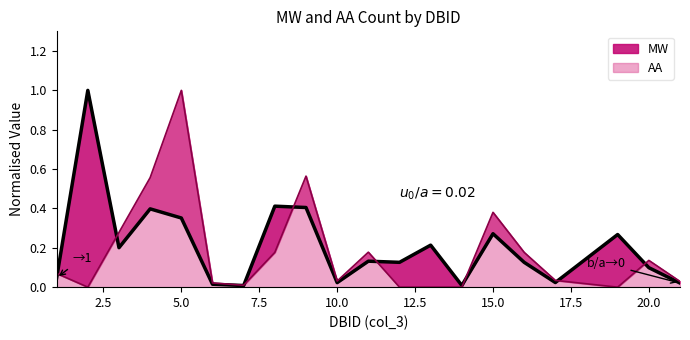

Where is AA nearest to the value 0?

2